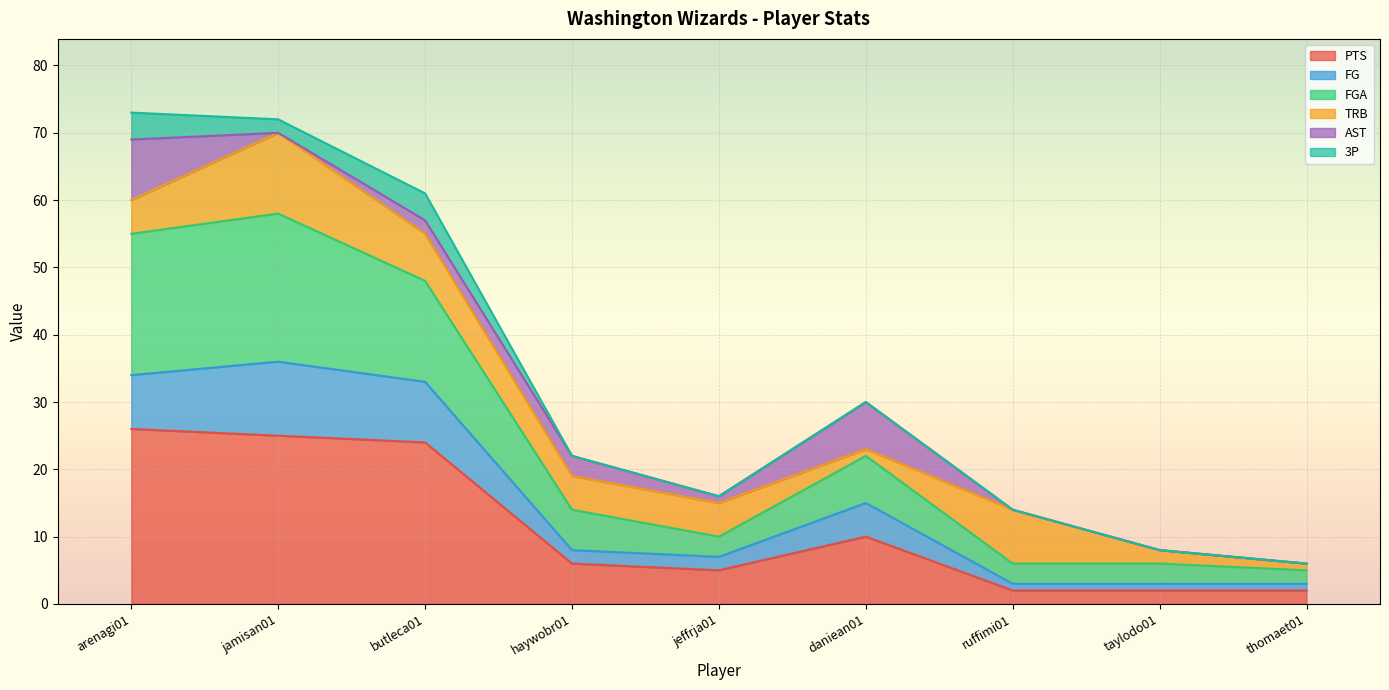

Does the chart display data point markers on the line(s)?

No